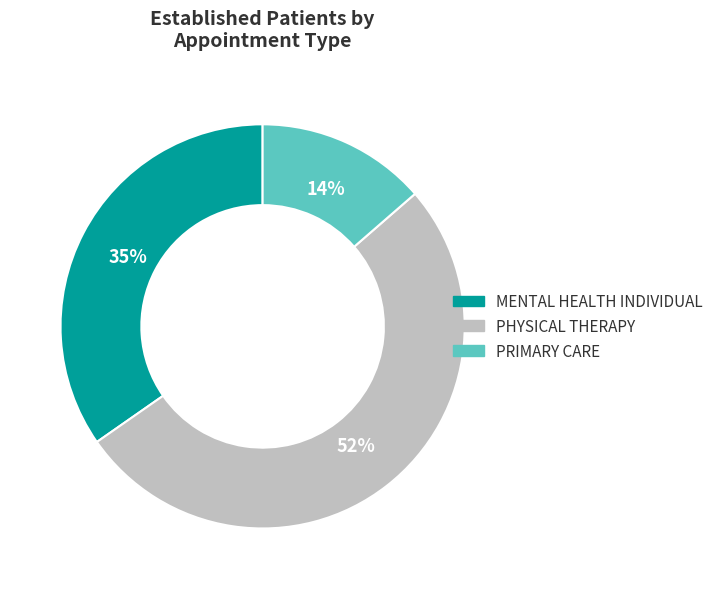

What is the ratio of the value at MENTAL HEALTH INDIVIDUAL to the value at PRIMARY CARE?

2.5